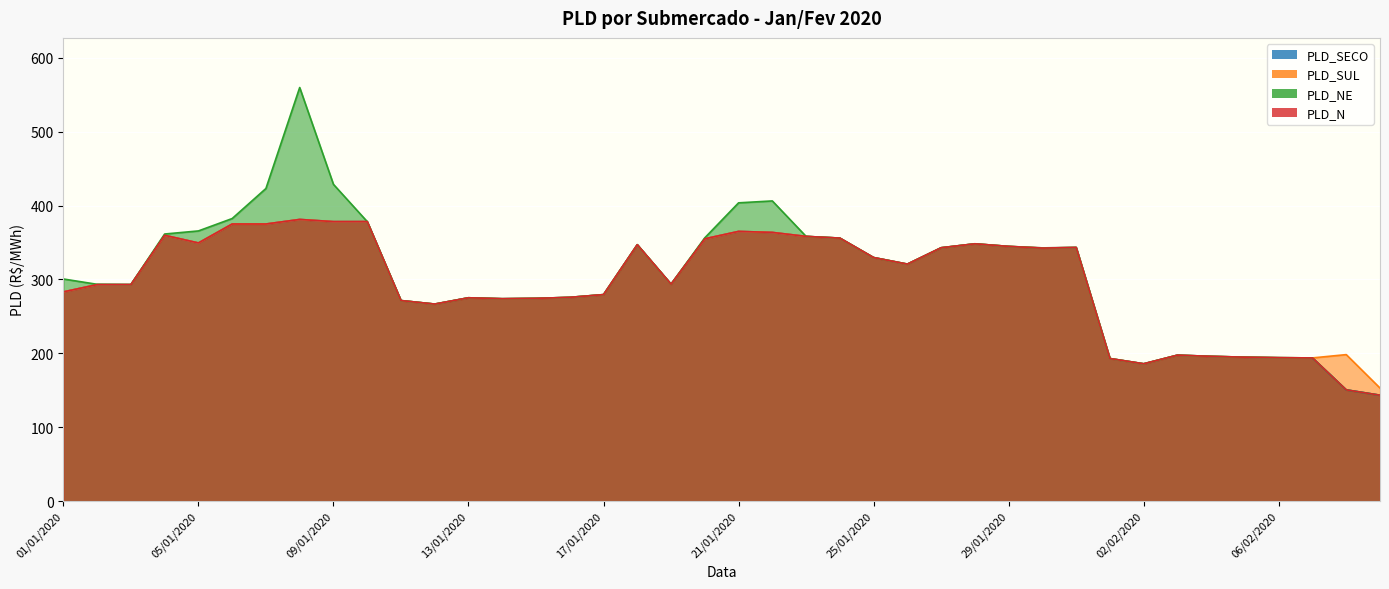

Which series ends up on top after the final intersection of PLD_NE and PLD_SUL?

PLD_SUL